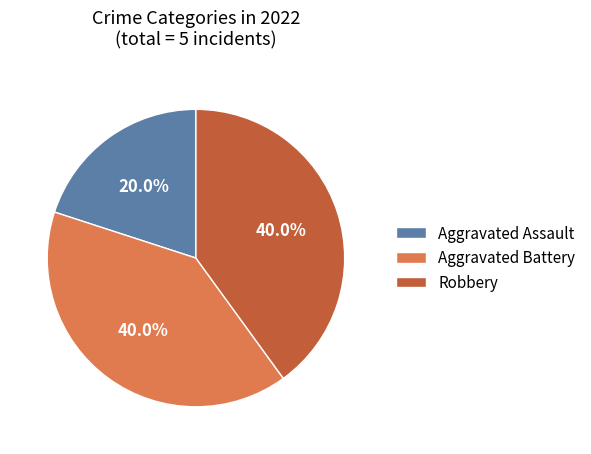

What percentage is NOT represented by Aggravated Battery?

60.0%